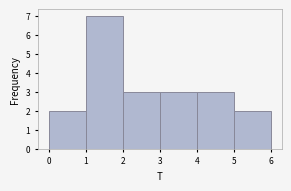

Reading left to right, transcribe this chart: for each bar, give the range it covers on the x-axis and its height. The values are not printed on the chart, so give them approximately, as read against the axis.

0 to 1: 2
1 to 2: 7
2 to 3: 3
3 to 4: 3
4 to 5: 3
5 to 6: 2